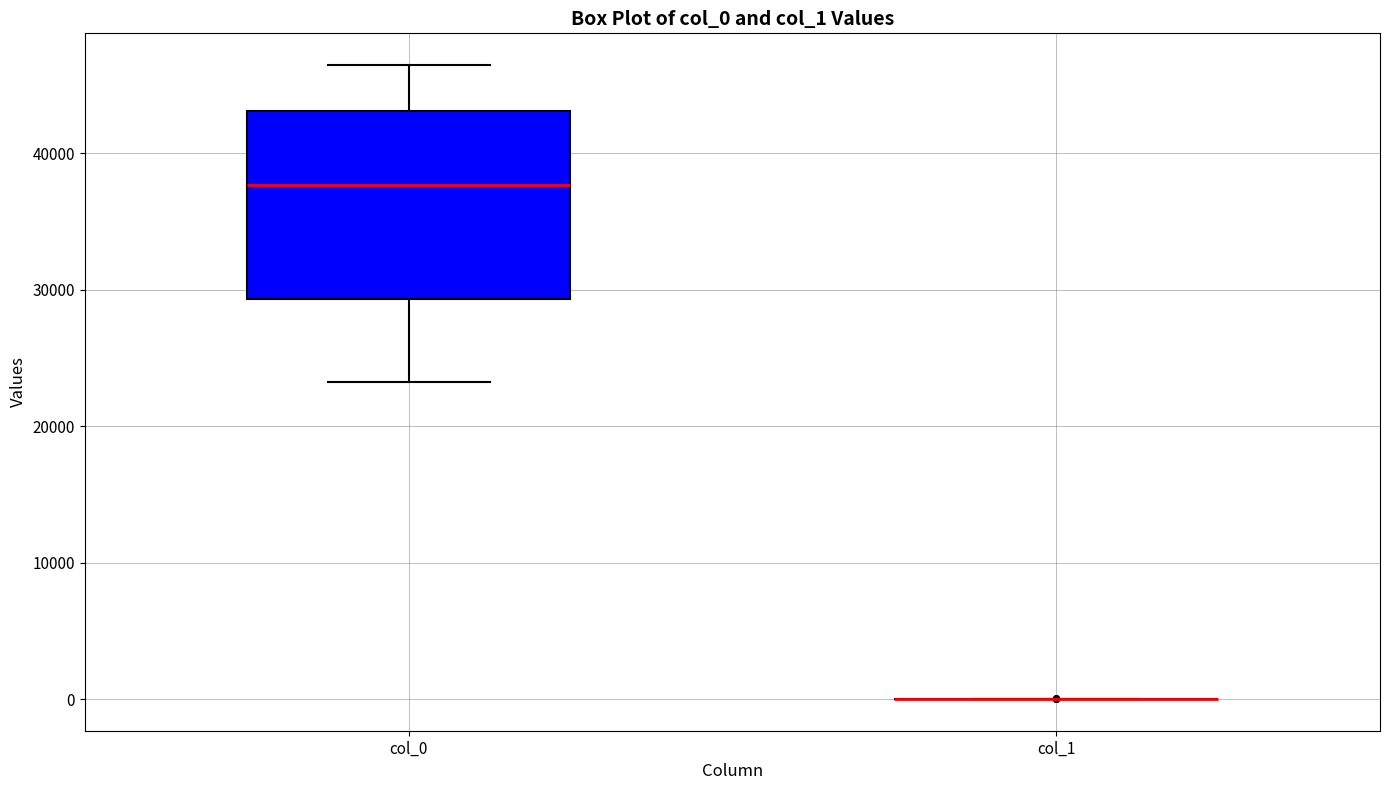

Reading left to right, transcribe this box plot: for each box, give where its median line is, the range the box spans, and where its two whiskers end, as read against the y-axis. The values are not printed on the chart, so give them approximately, as read against the axis.

col_0: median 38000, box 29000 to 43000, whiskers 23000 to 46000
col_1: box collapsed to a line at 0, whiskers 0 to 0